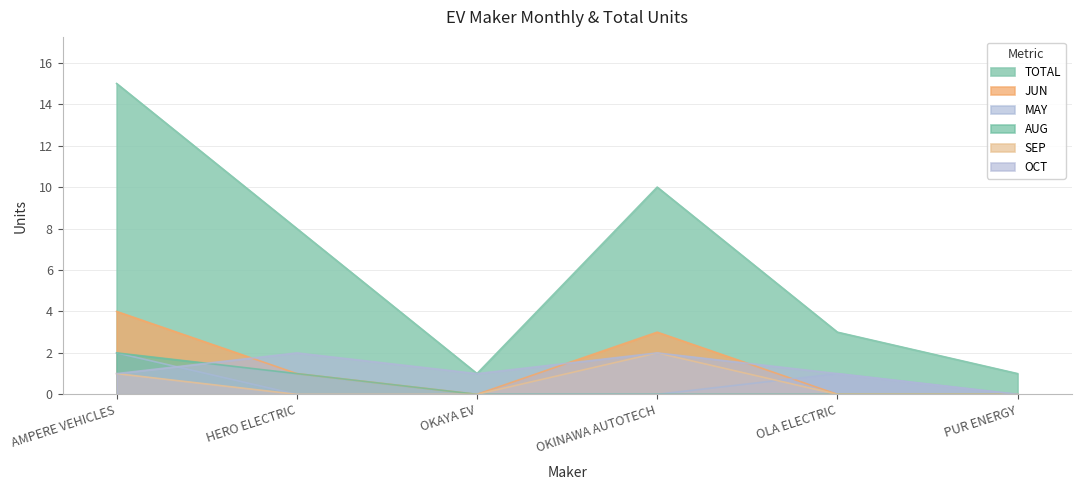

Which has a higher value, OLA ELECTRIC or PUR ENERGY?

OLA ELECTRIC